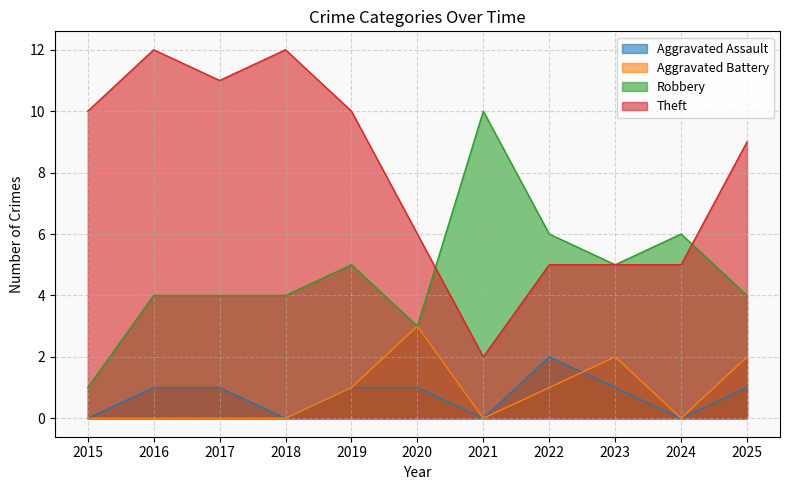

Reading right to left, extract all data points from this chart.

Aggravated Assault: 2025=1	2024=0	2023=1	2022=2	2021=0	2020=1	2019=1	2018=0	2017=1	2016=1	2015=0
Aggravated Battery: 2025=2	2024=0	2023=2	2022=1	2021=0	2020=3	2019=1	2018=0	2017=0	2016=0	2015=0
Robbery: 2025=4	2024=6	2023=5	2022=6	2021=10	2020=3	2019=5	2018=4	2017=4	2016=4	2015=1
Theft: 2025=9	2024=5	2023=5	2022=5	2021=2	2020=6	2019=10	2018=12	2017=11	2016=12	2015=10